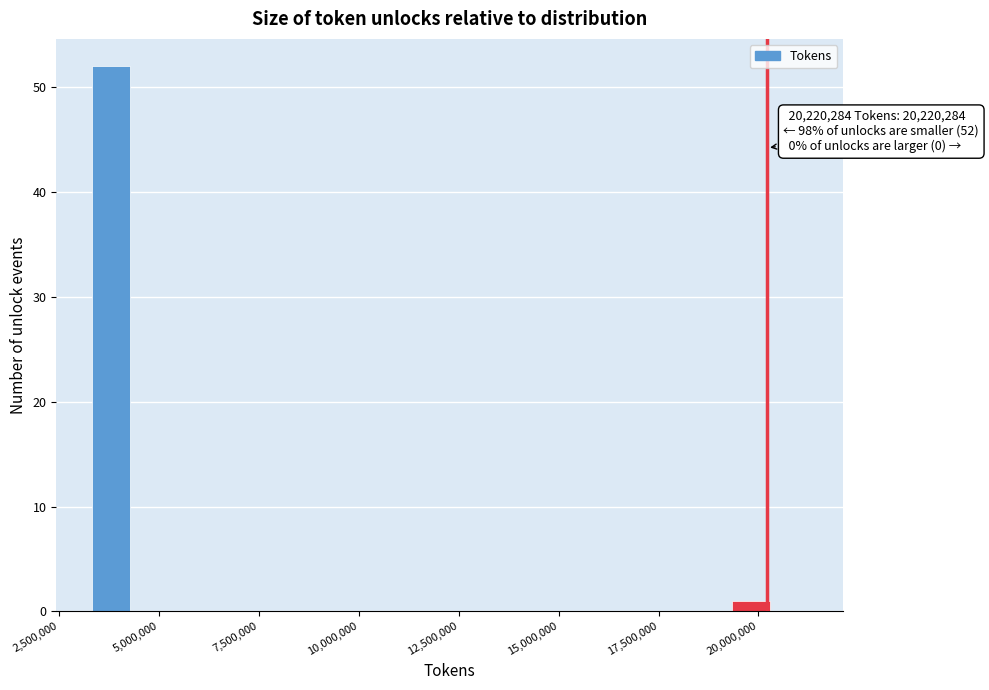

Around what value on the x-axis is the tallest bar? Give the approximate position of its centre, as read against the axis.

4000000